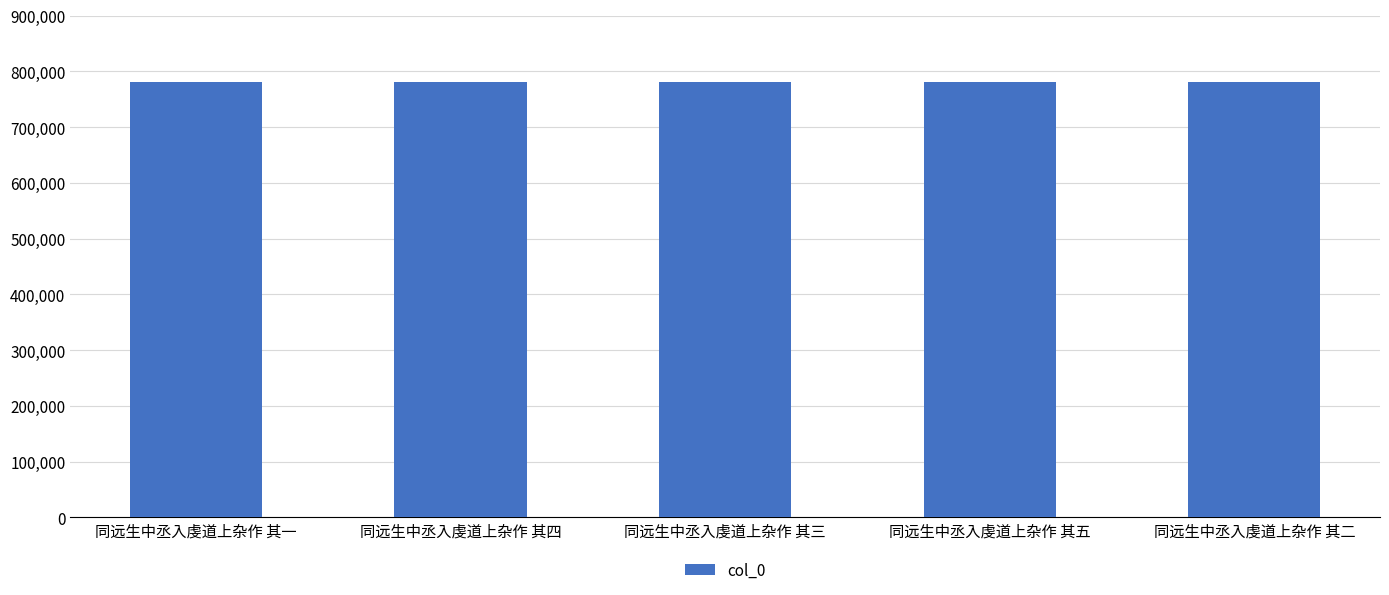

What value does the data have at 同远生中丞入虔道上杂作 其五?

781356